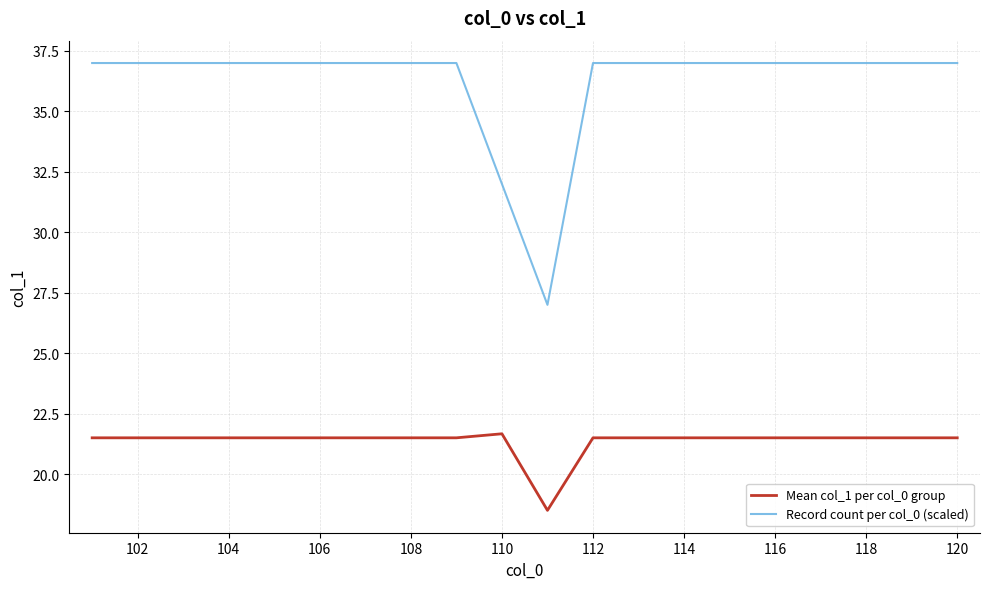

What is the sum of all Record count per col_0 (scaled) values?

725.0